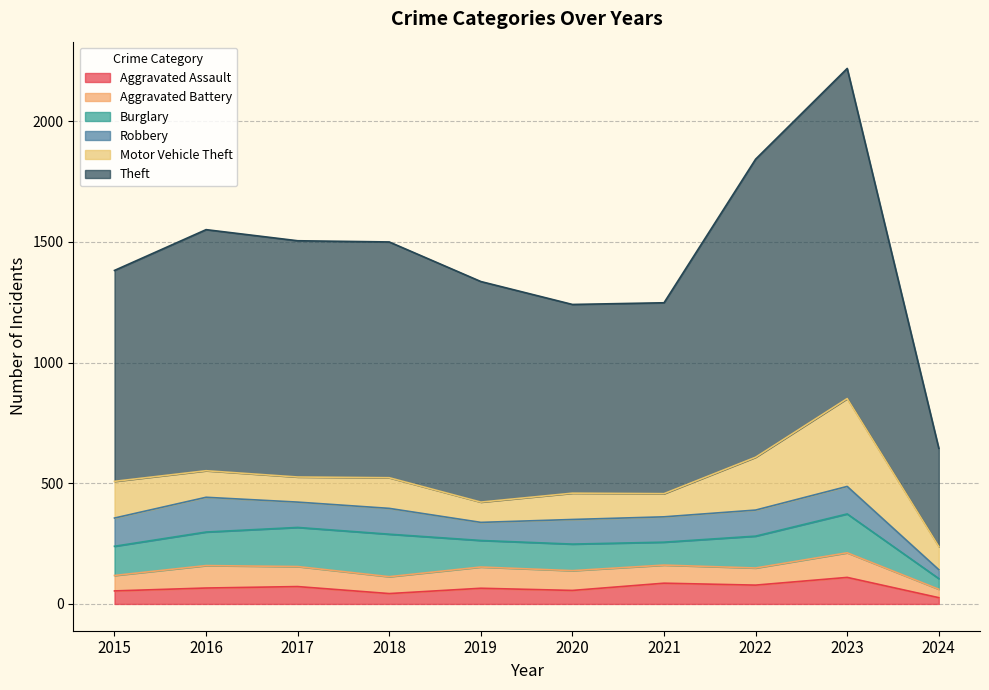

How many values in the Aggravated Assault series are below 66?

5